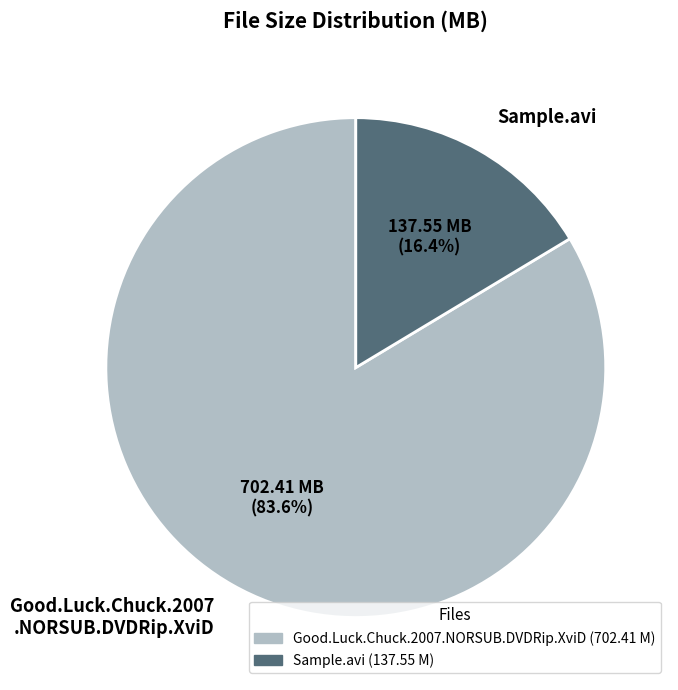

How much of the chart is everything except Sample.avi?

83.6%